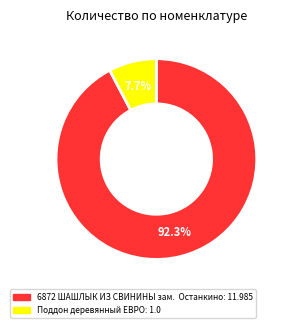

Does any single category account for the majority?

Yes